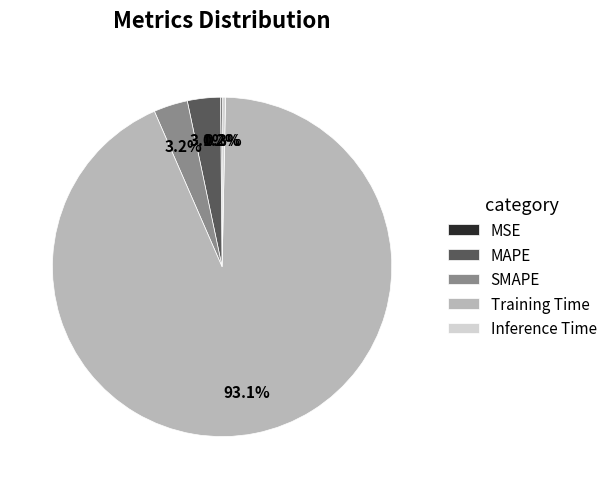

Combined, what portion of the pie is Training Time and SMAPE?

96.4%